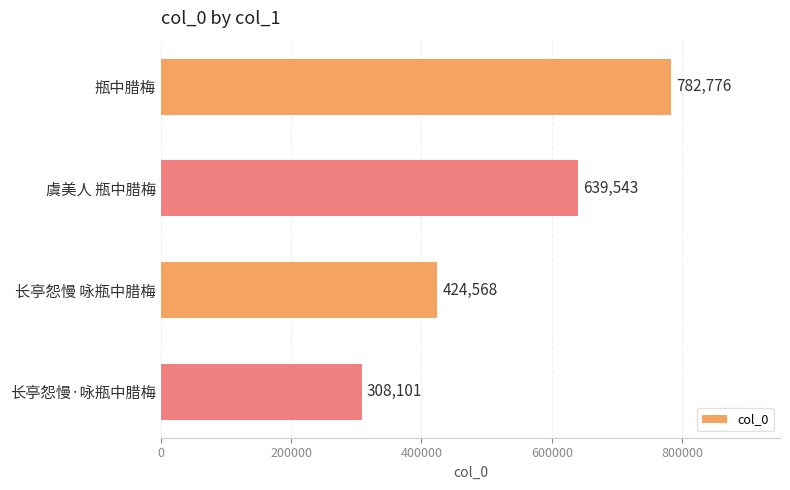

What is the sum of the values at 虞美人 瓶中腊梅 and 瓶中腊梅?

1422319